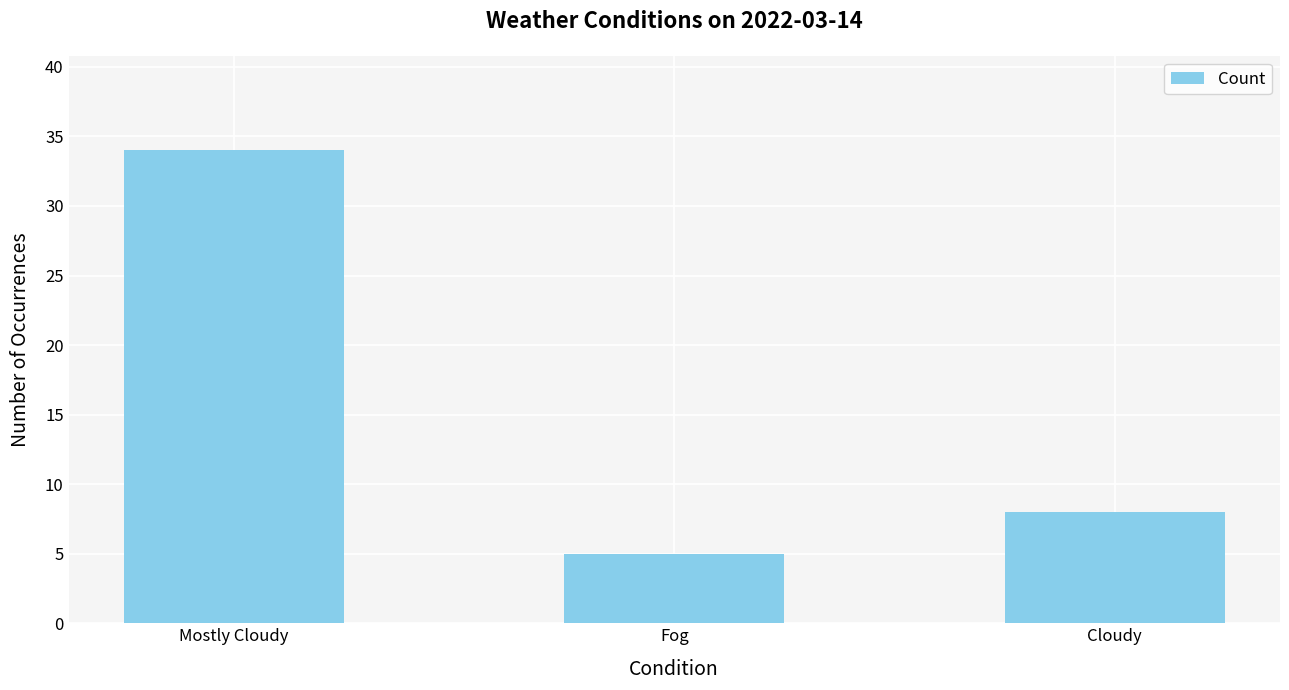

Rank the categories by value from highest to lowest.

Mostly Cloudy, Cloudy, Fog